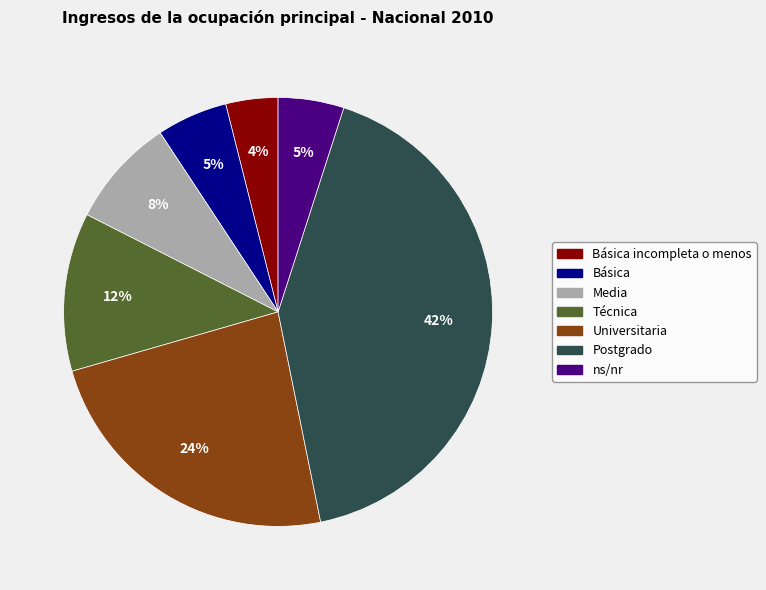

To the nearest percent, what is the difference between the largest and smallest slice percentages?

38%